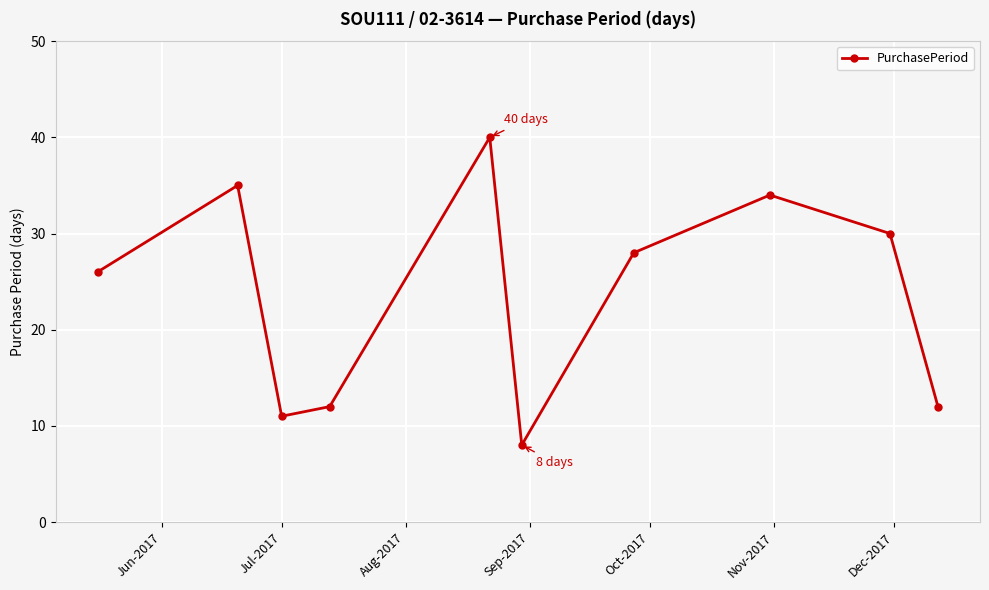

Count the number of data series in this chart.

1